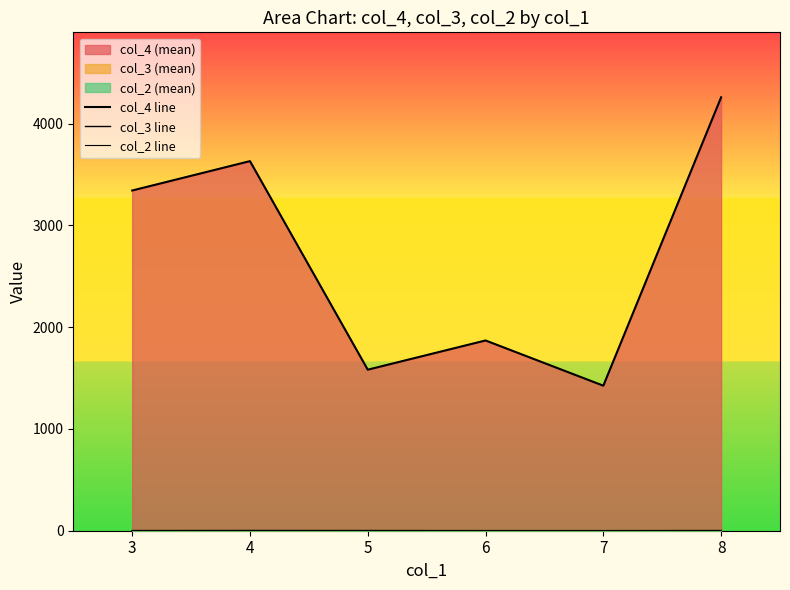

Which label corresponds to the smallest value in the chart?

4